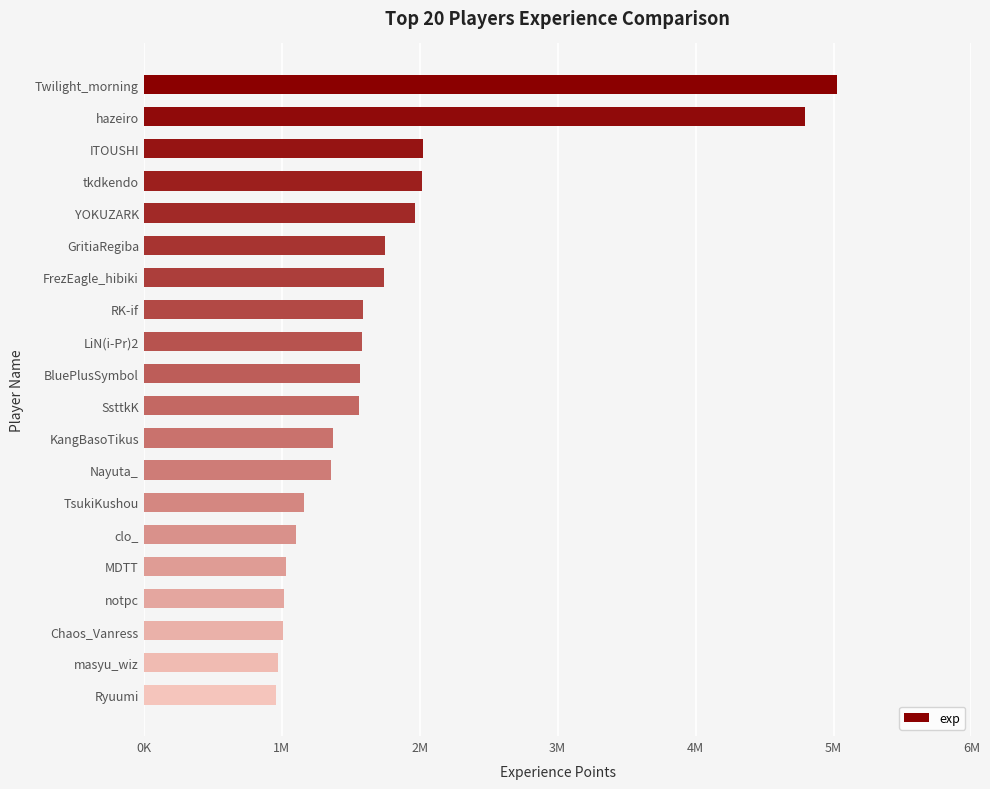

What is the difference between the maximum and minimum values?

4067605